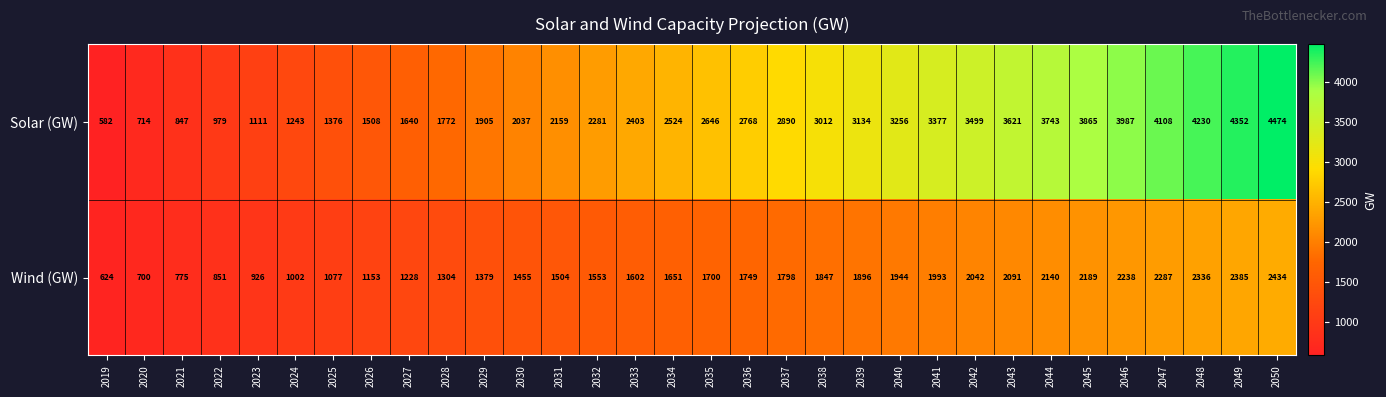

List the labels in order of Wind (GW) value, smallest first.

2019, 2020, 2021, 2022, 2023, 2024, 2025, 2026, 2027, 2028, 2029, 2030, 2031, 2032, 2033, 2034, 2035, 2036, 2037, 2038, 2039, 2040, 2041, 2042, 2043, 2044, 2045, 2046, 2047, 2048, 2049, 2050